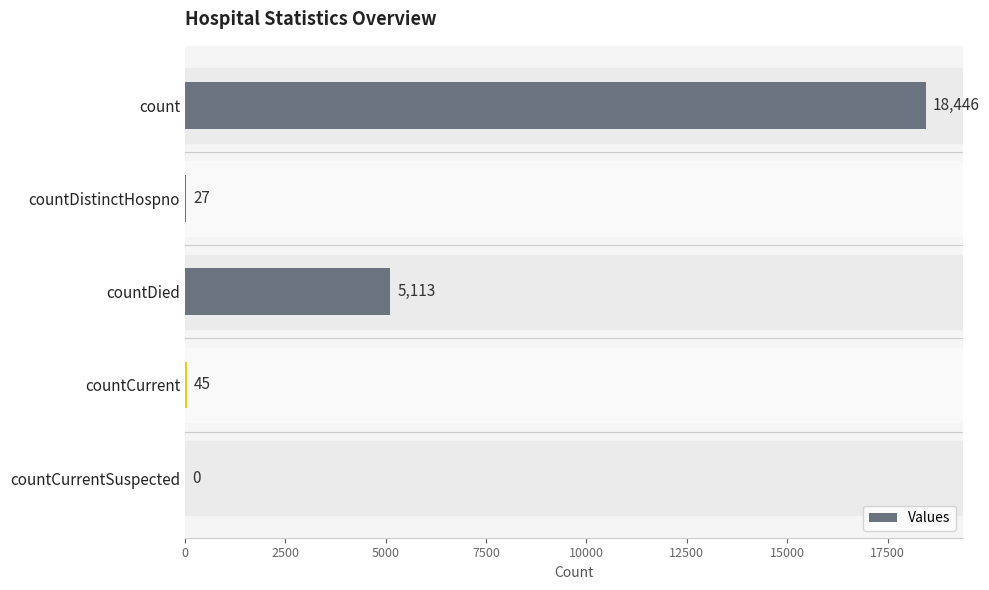

The chart shows a value of 29857 at count. True or false?

False